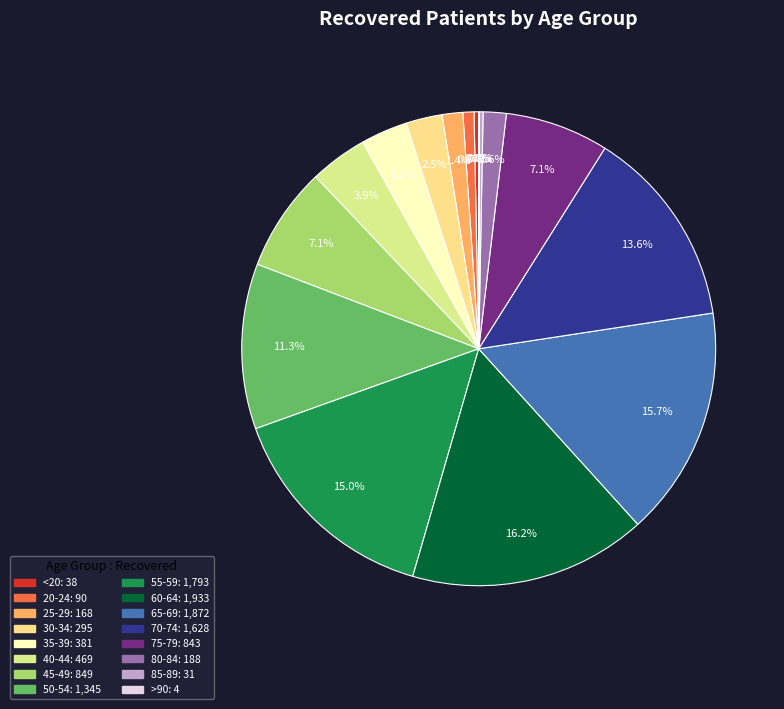

Is 85-89 the majority of the pie?

No